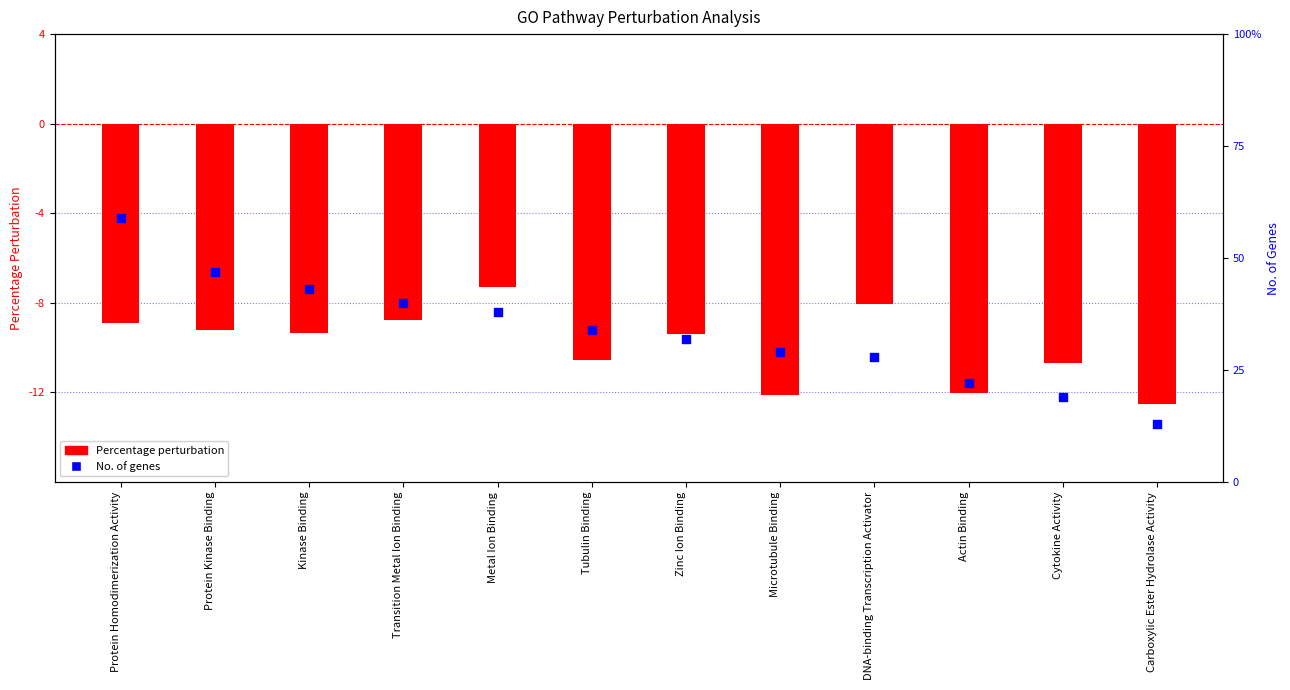

Which series has the largest total across all categories?

No. of genes